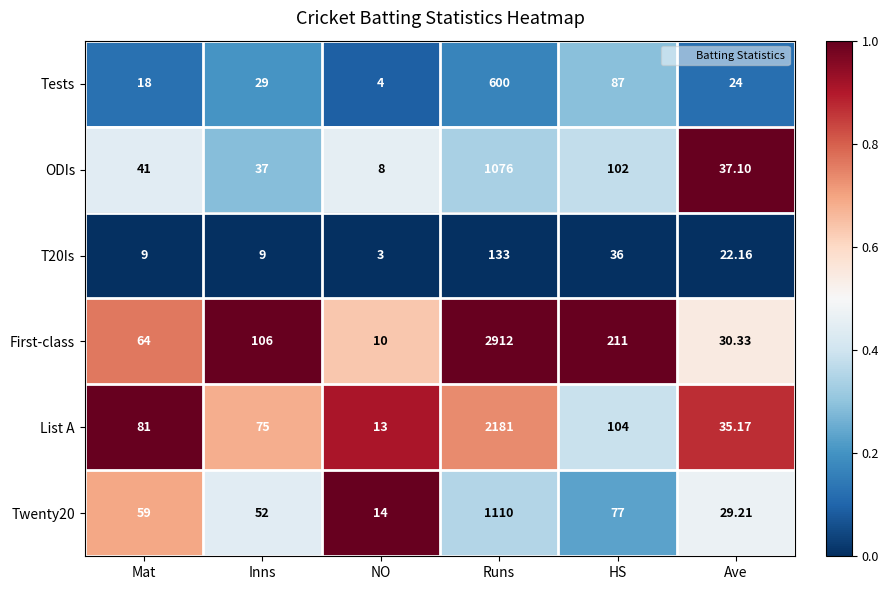

Between Inns and NO, which series saw the biggest shift?

First-class